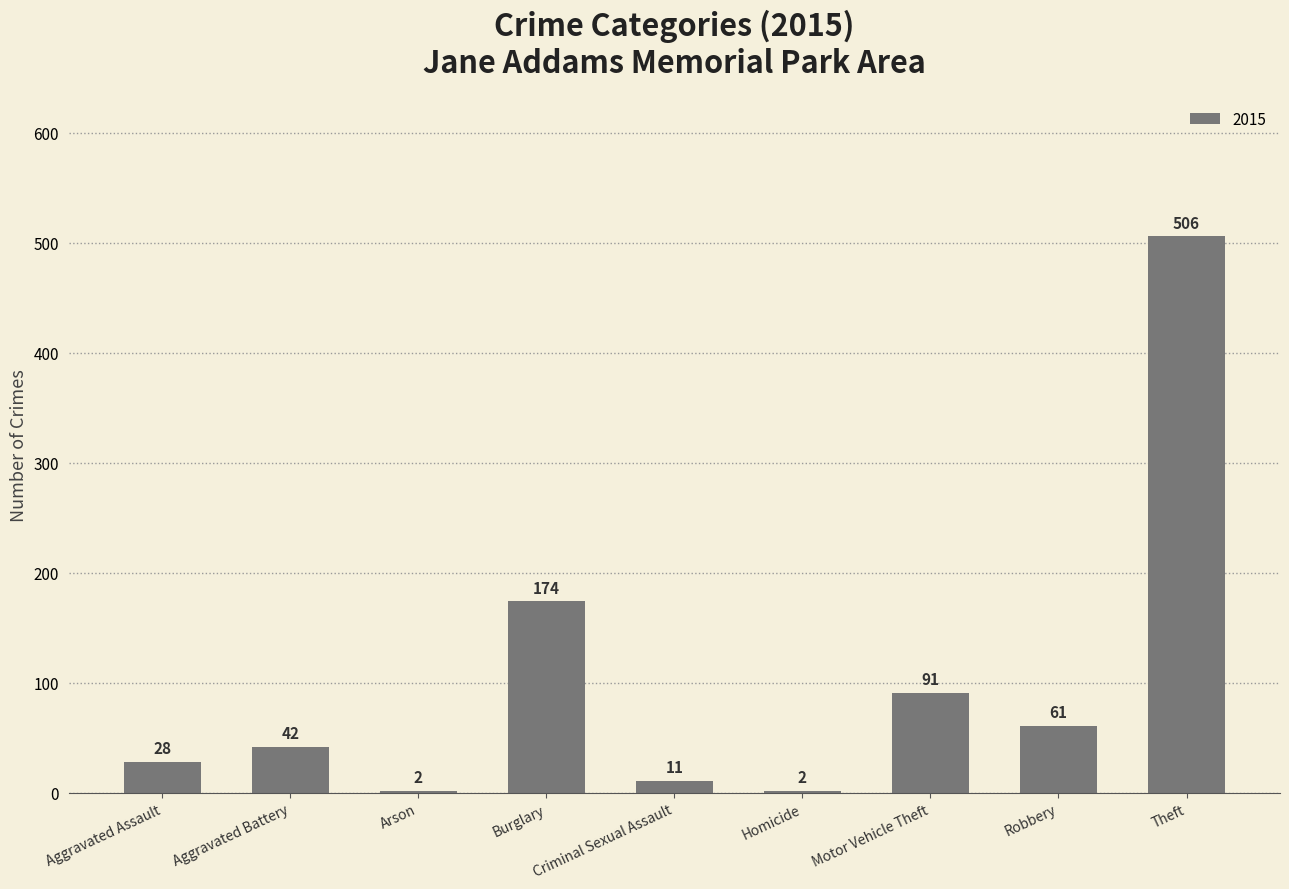

Which label corresponds to the largest value in the chart?

Theft